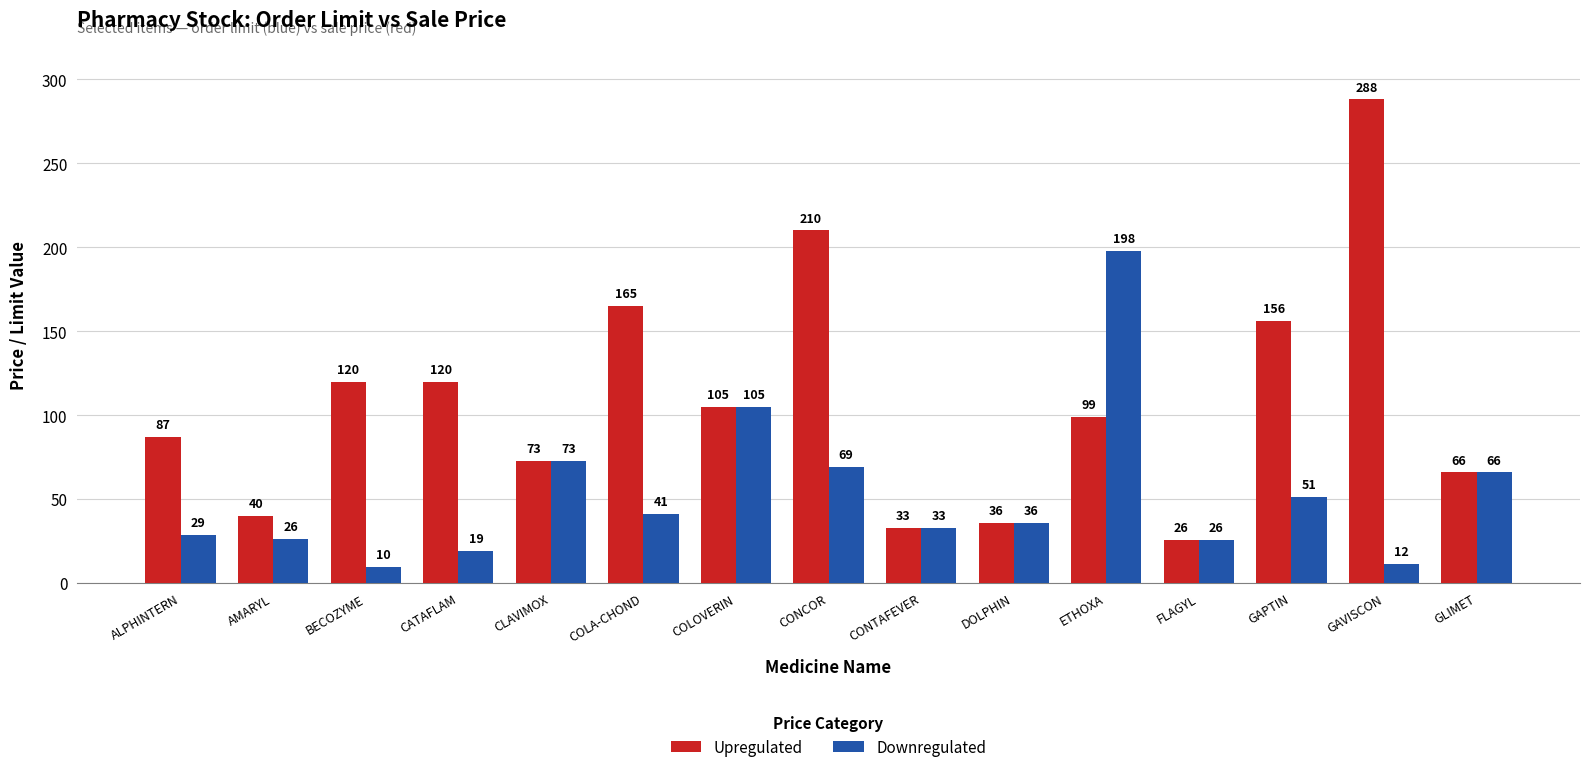

Rank the series by their maximum value, from highest to lowest.

Upregulated, Downregulated